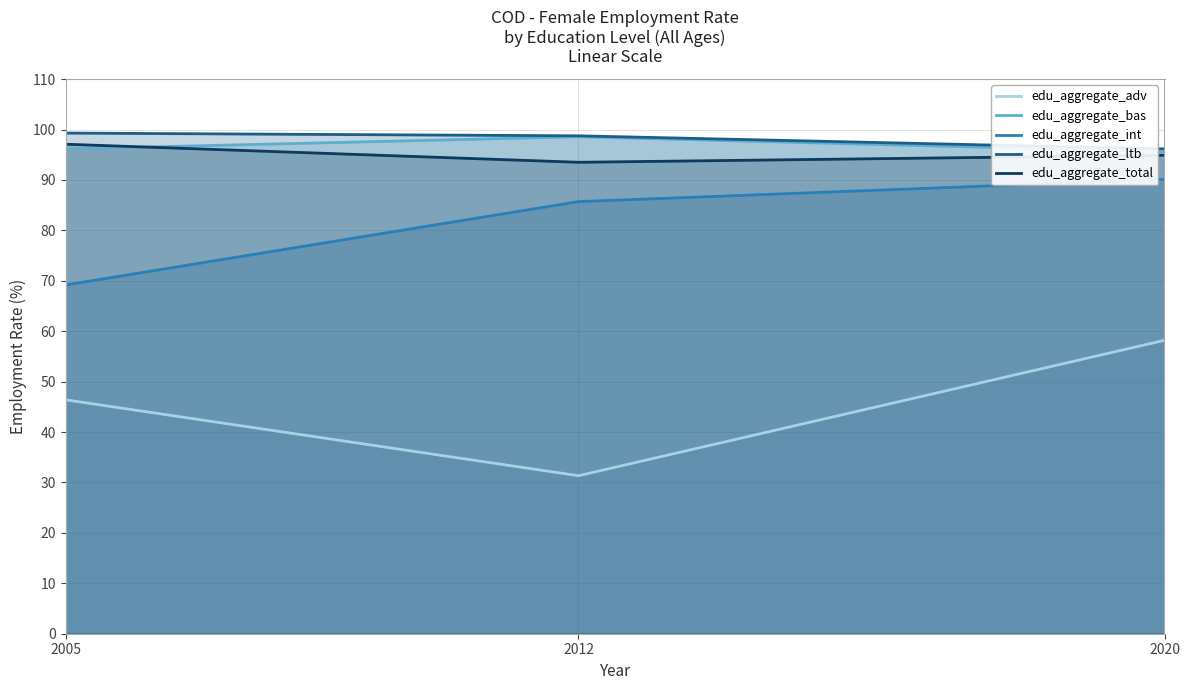

Rank the series at 2012 from highest to lowest value.

edu_aggregate_ltb, edu_aggregate_bas, edu_aggregate_total, edu_aggregate_int, edu_aggregate_adv